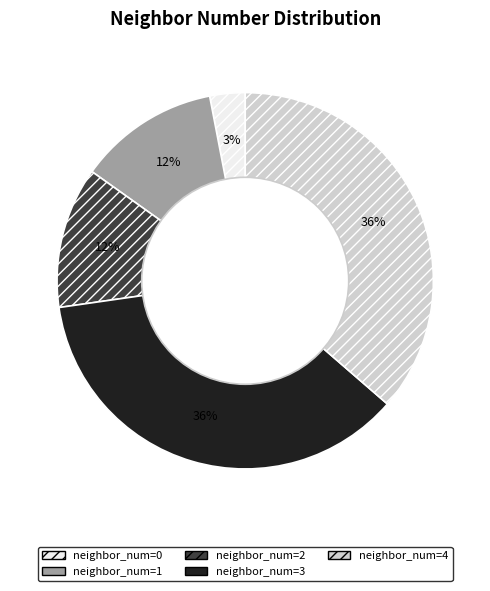

To the nearest percent, what portion does neighbor_num=1 represent?

12%